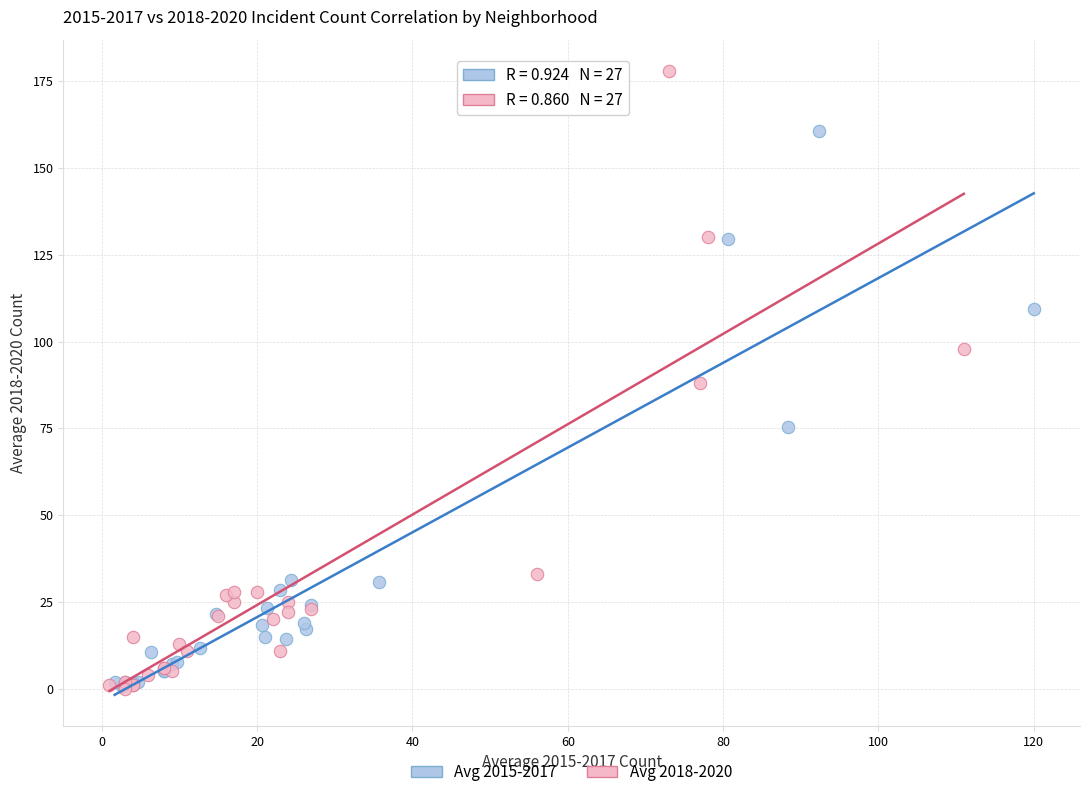

Which series contains the highest Y value?

Avg 2018-2020